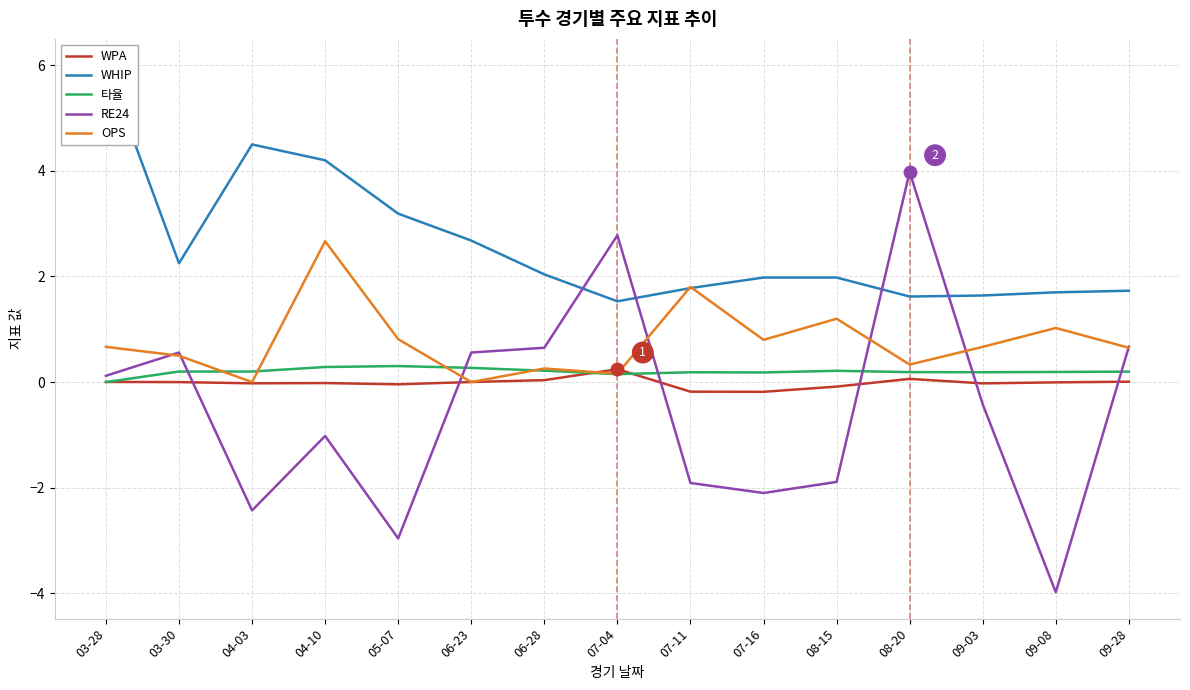

Which label corresponds to the largest value in the chart?

03-28